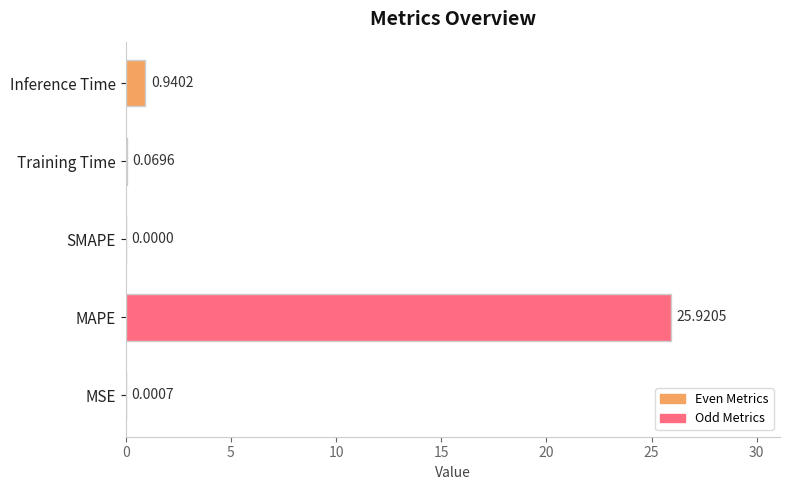

What is the change in value from SMAPE to Inference Time?

+0.9